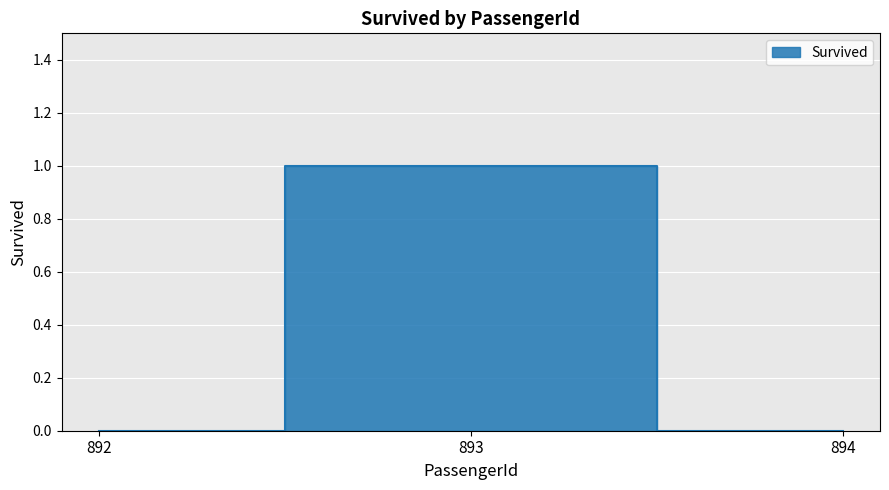

Rank the categories by value from lowest to highest.

892, 894, 893